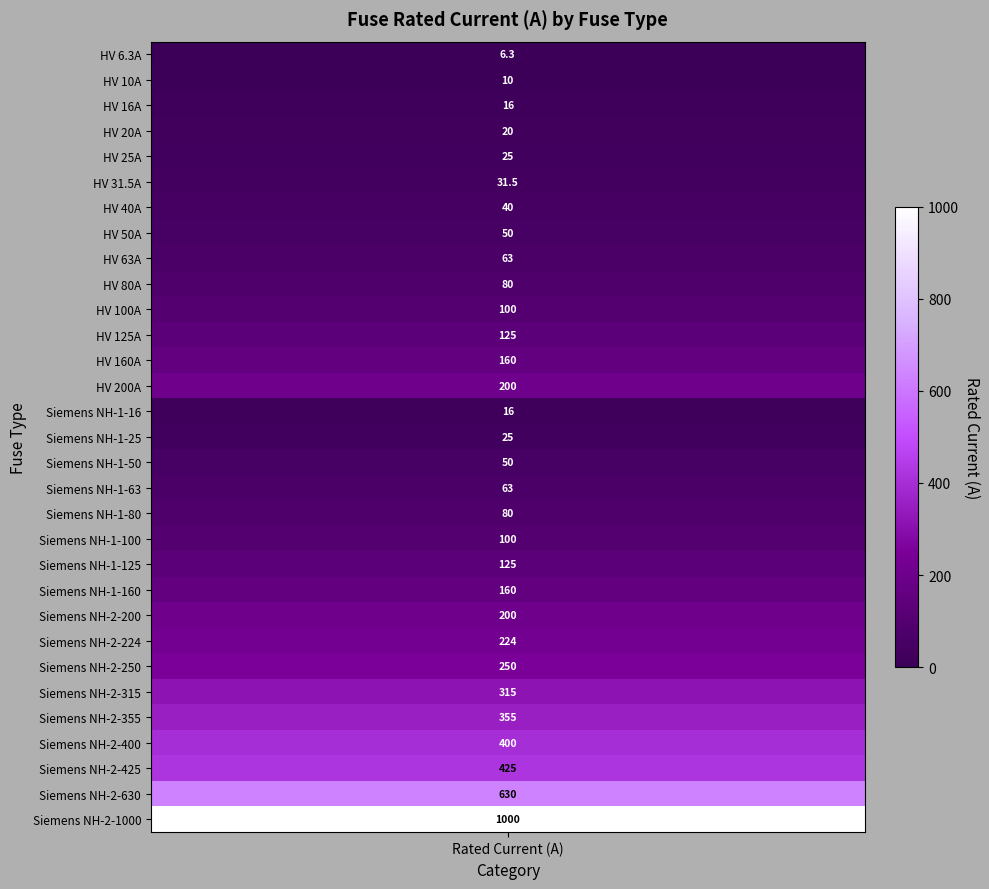

The value at 11 is 221.2. True or false?

False